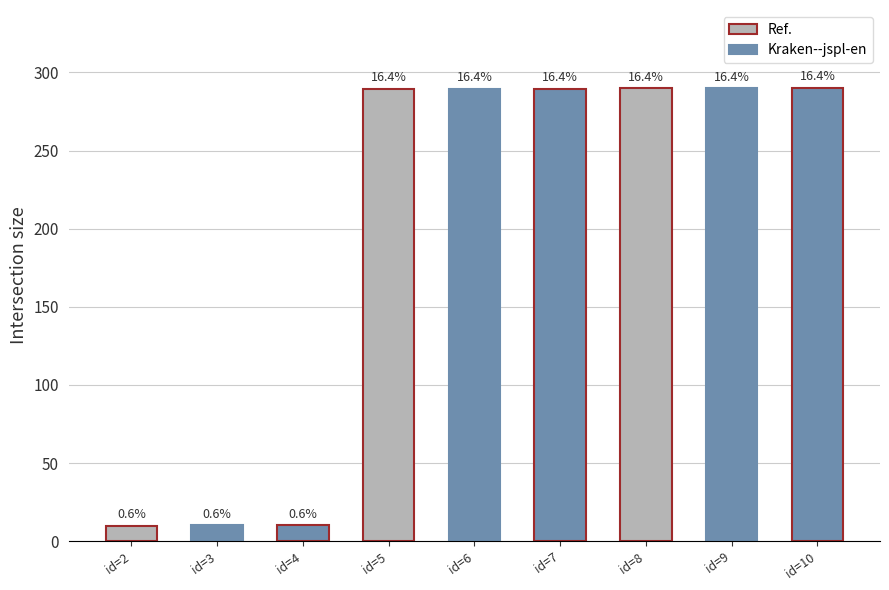

How many bars are there in total?

9